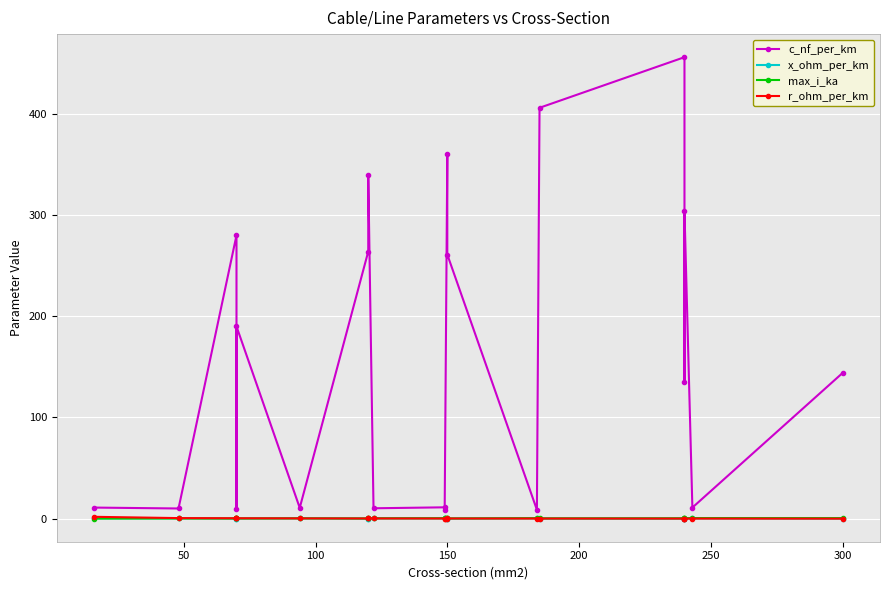

True or false: x_ohm_per_km has more than 2 points higher than both neighbors.

True